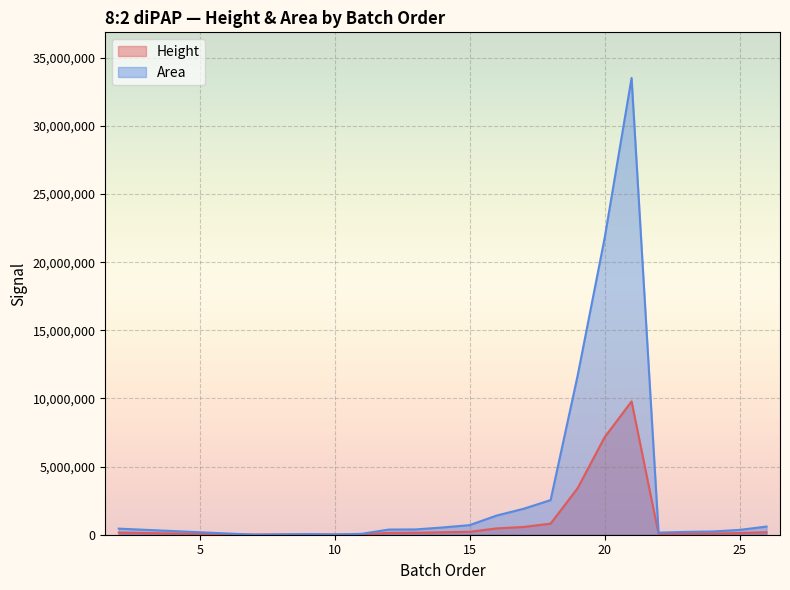

How many data points does each series have?

20